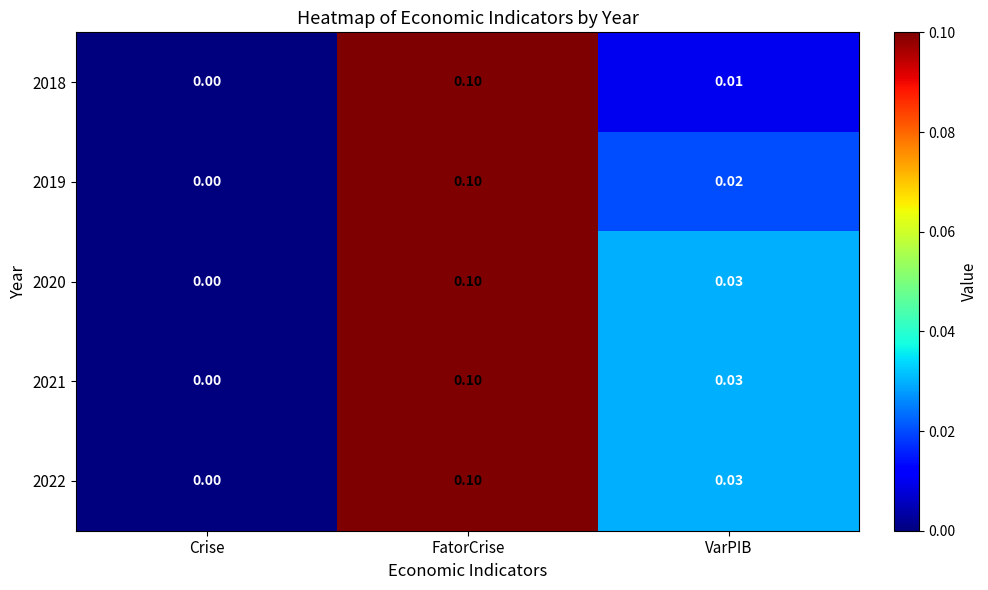

Rank the categories by 2022 value from lowest to highest.

Crise, VarPIB, FatorCrise